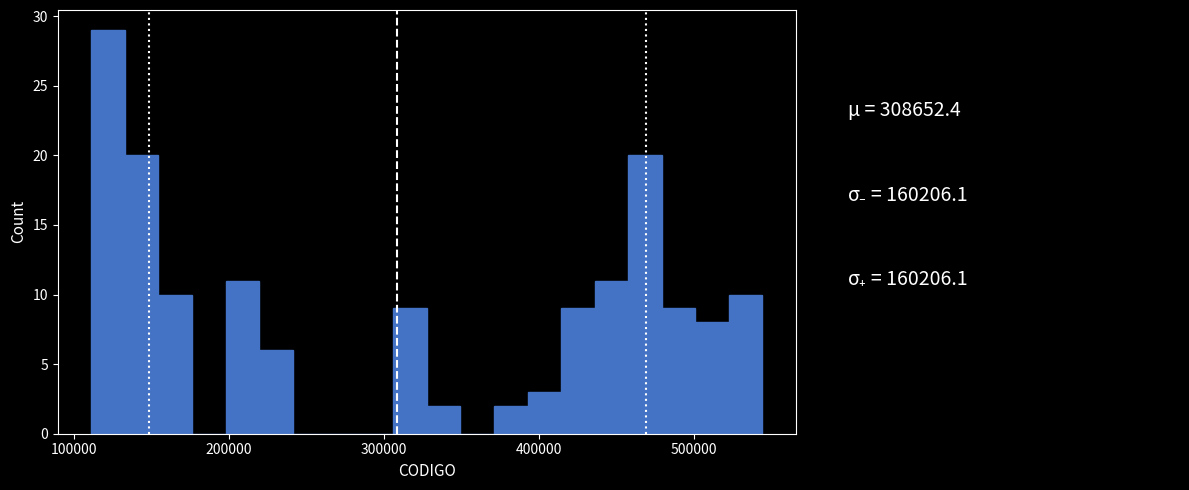

Around what value on the x-axis is the tallest bar? Give the approximate position of its centre, as read against the axis.

120000